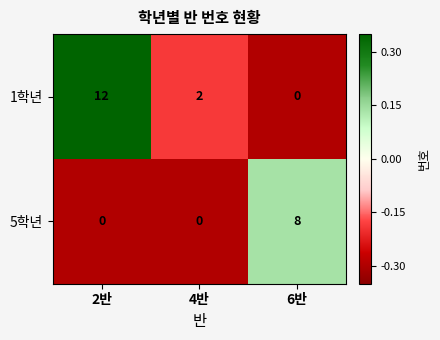

Which series has the largest total across all categories?

1학년